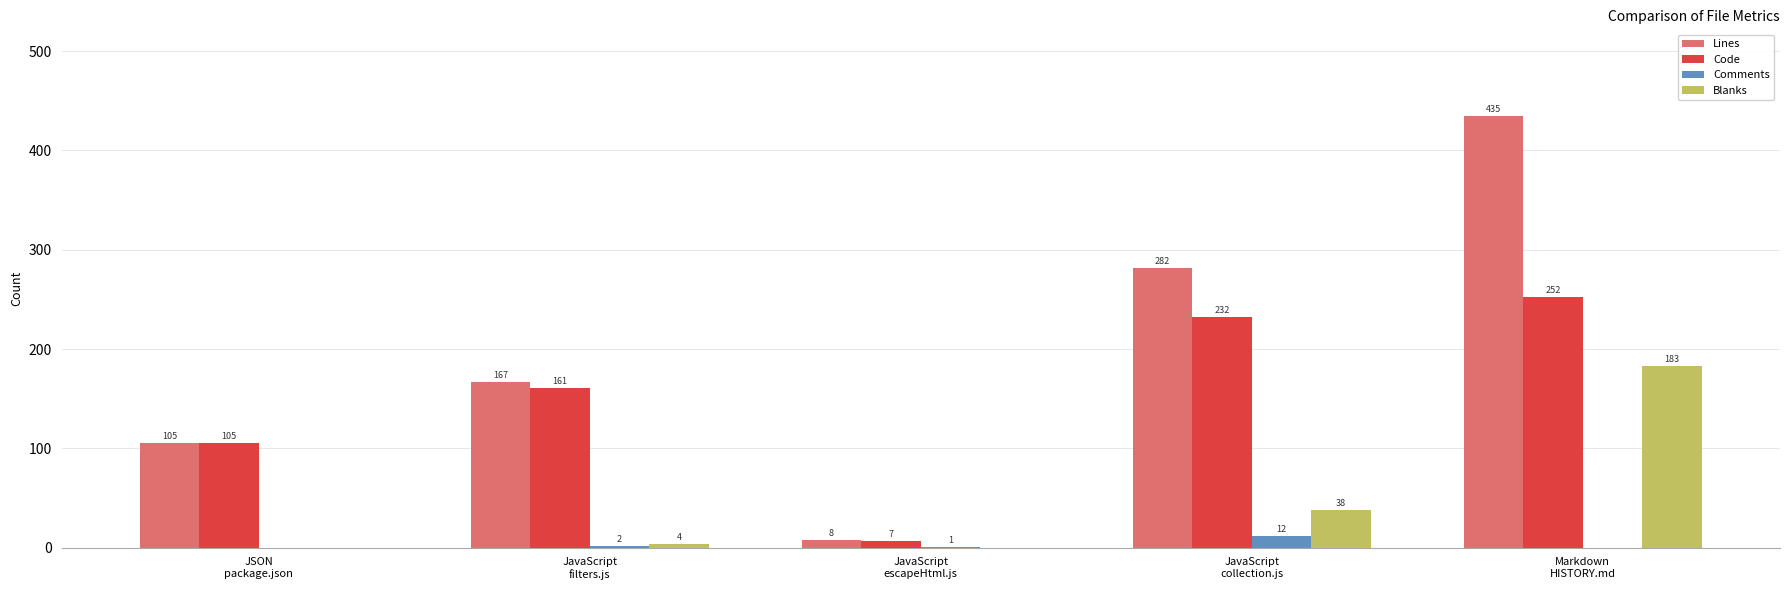

Is the value of Code at JSON
package.json greater than the value of Blanks at JSON
package.json?

Yes